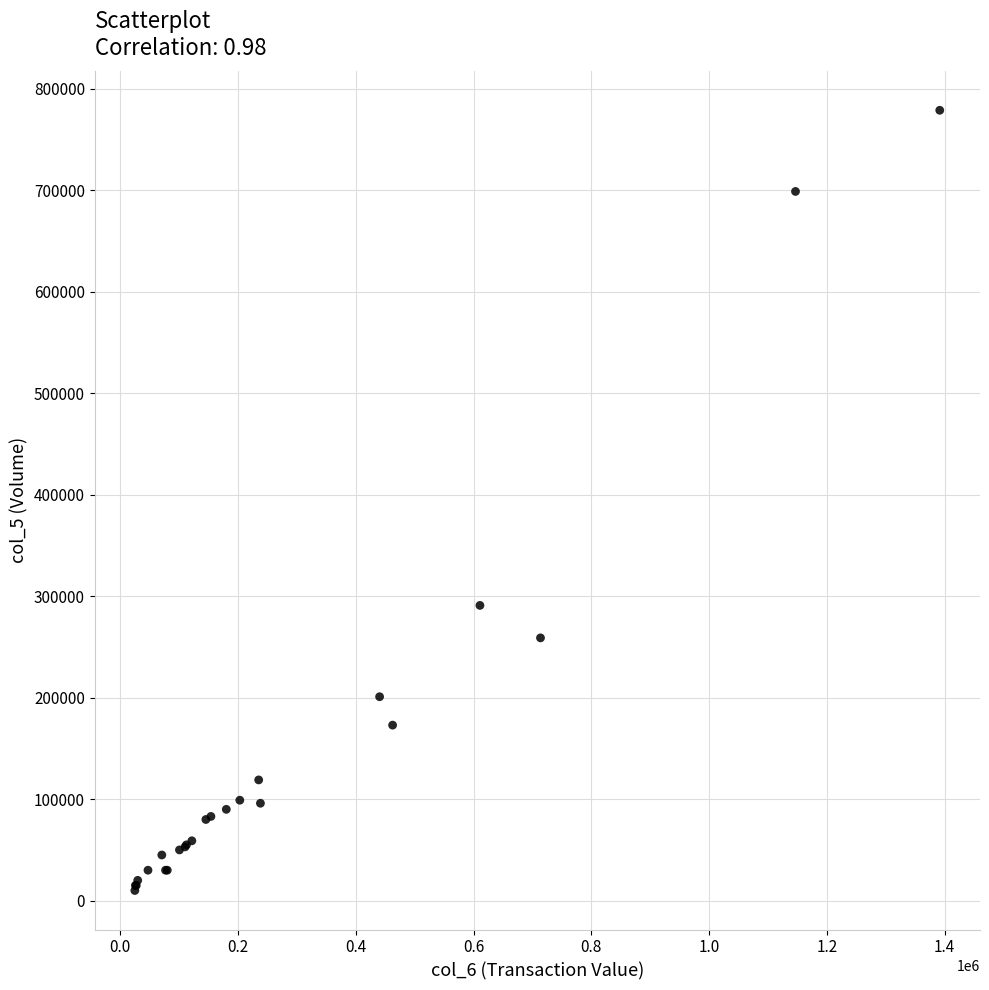

What Y value in the scatter plot is closest to 394500?

291000